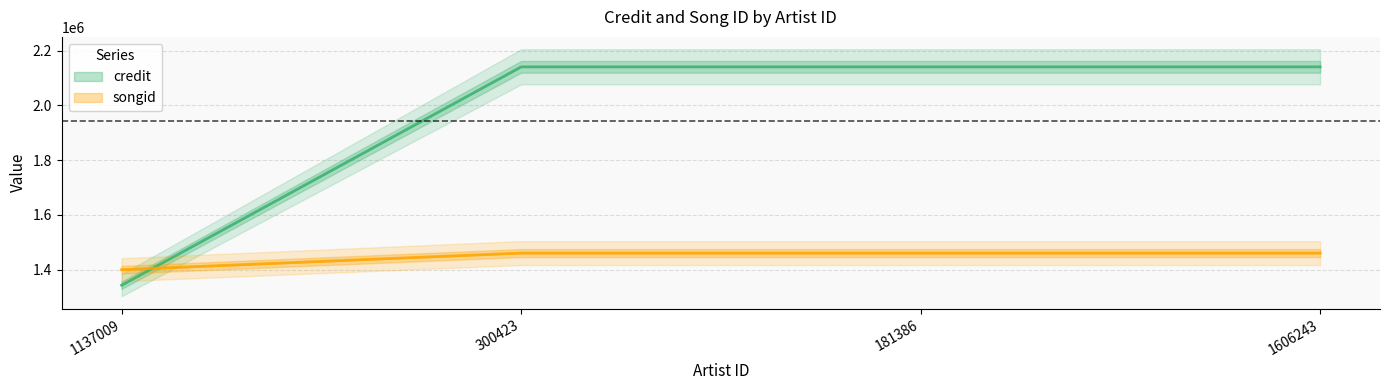

True or false: credit has a value of 1343491 at 1137009.

True